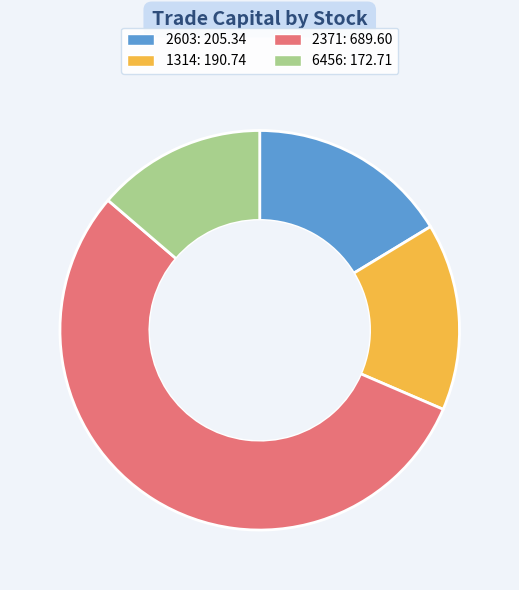

Which slice is the smallest?

6456